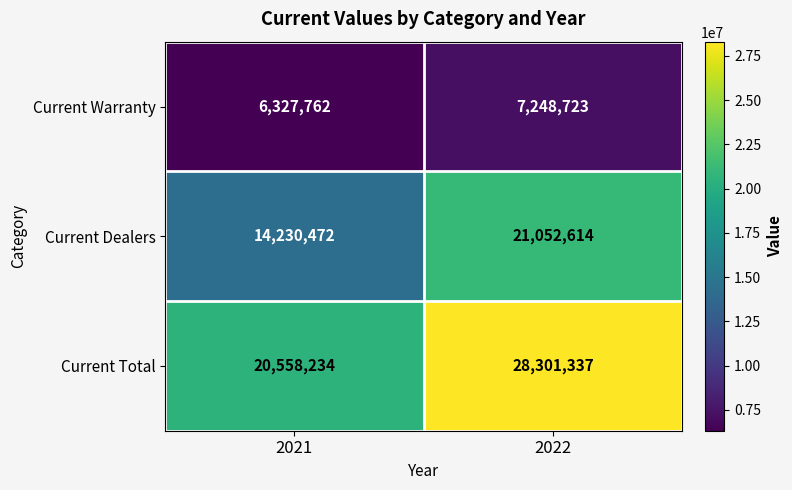

True or false: Current Total has a value of 20558234 at 2021.

True